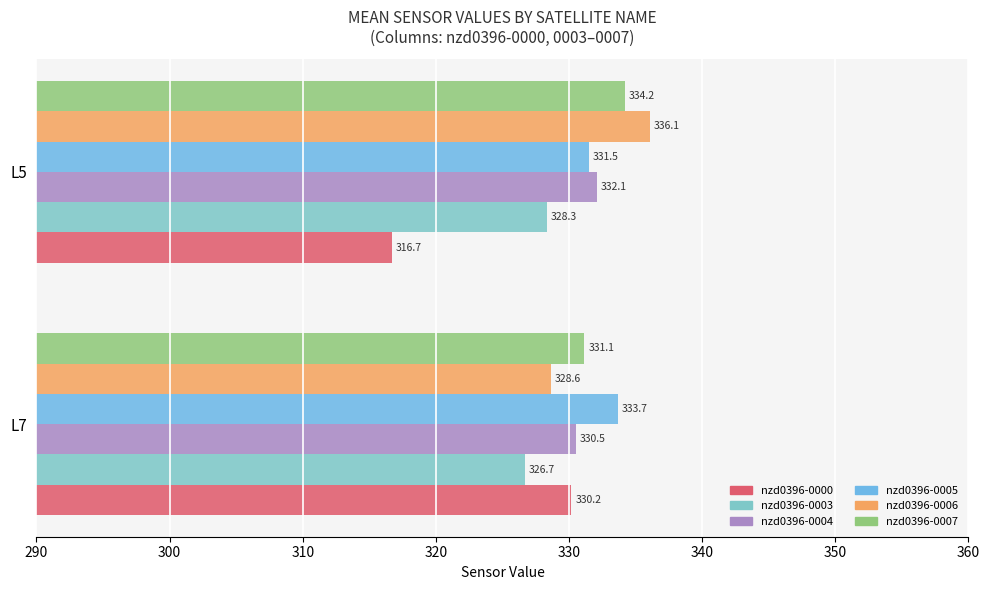

What is the sum of all nzd0396-0005 values?

665.2